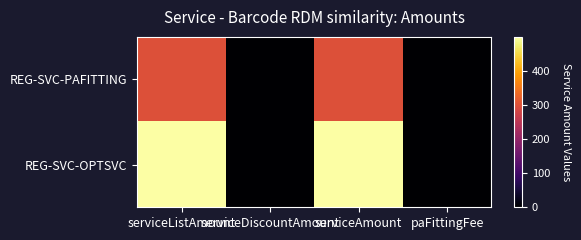

Count the number of categories in the chart.

4